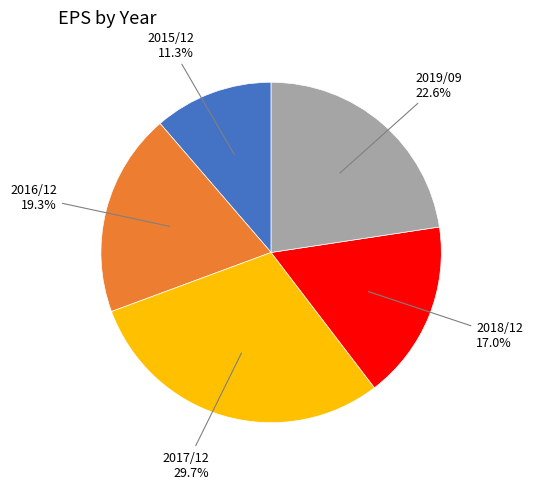

Is there any slice that represents more than half of the pie?

No